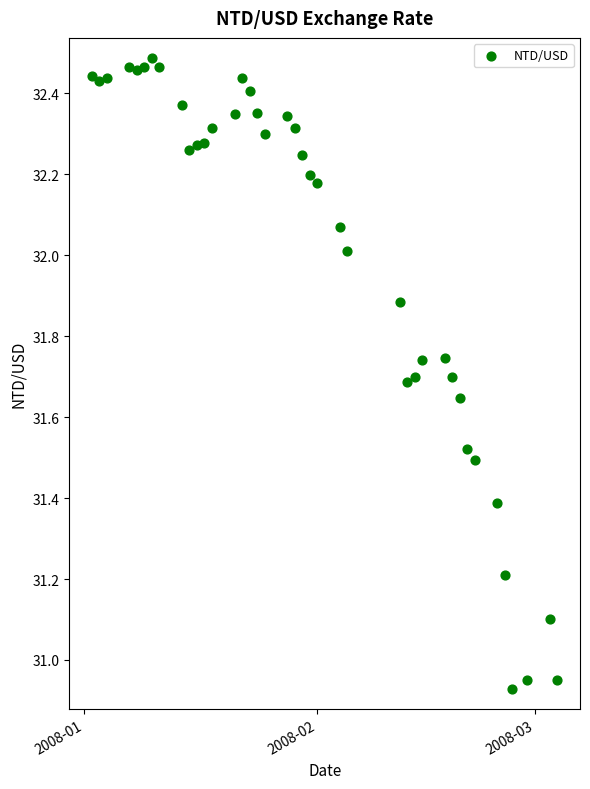

What is the range of Y values (max minus min)?

1.6